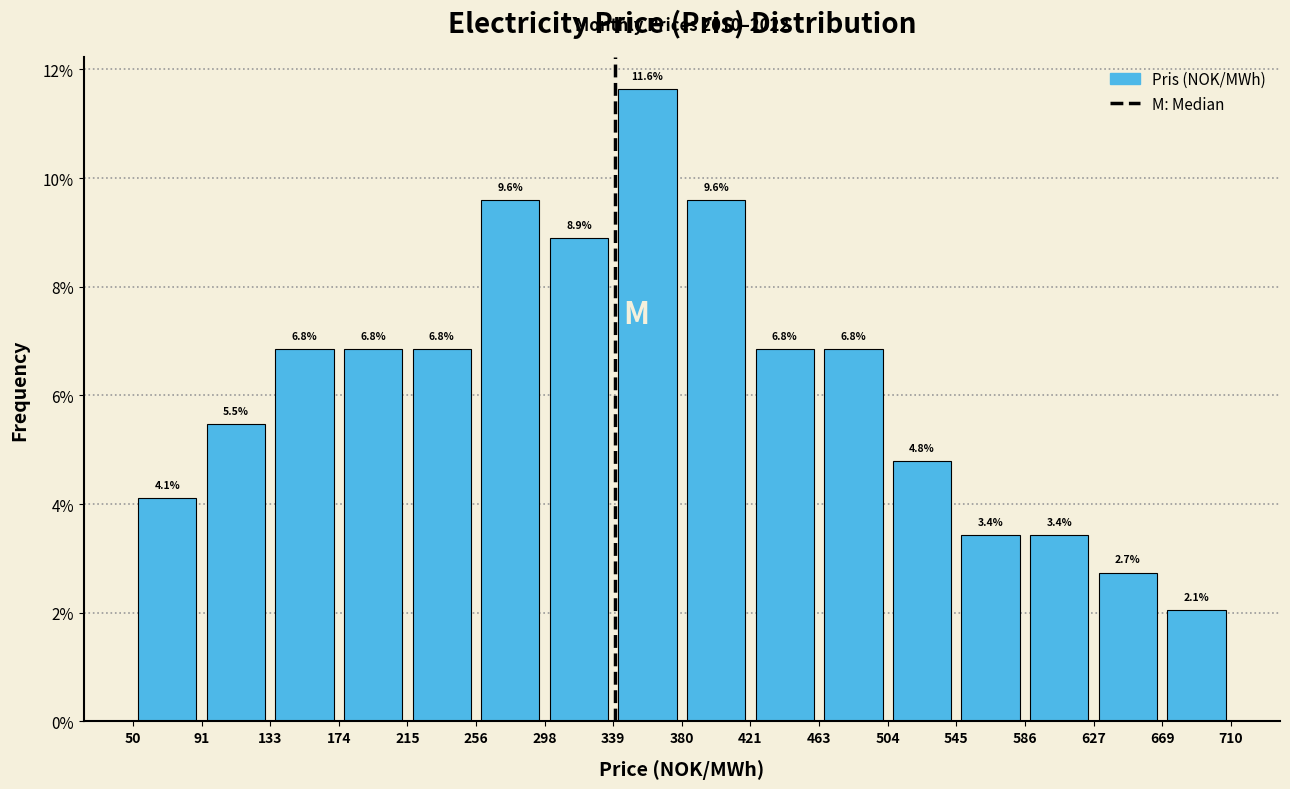

Which range on the x-axis has the tallest bar?

339 to 380